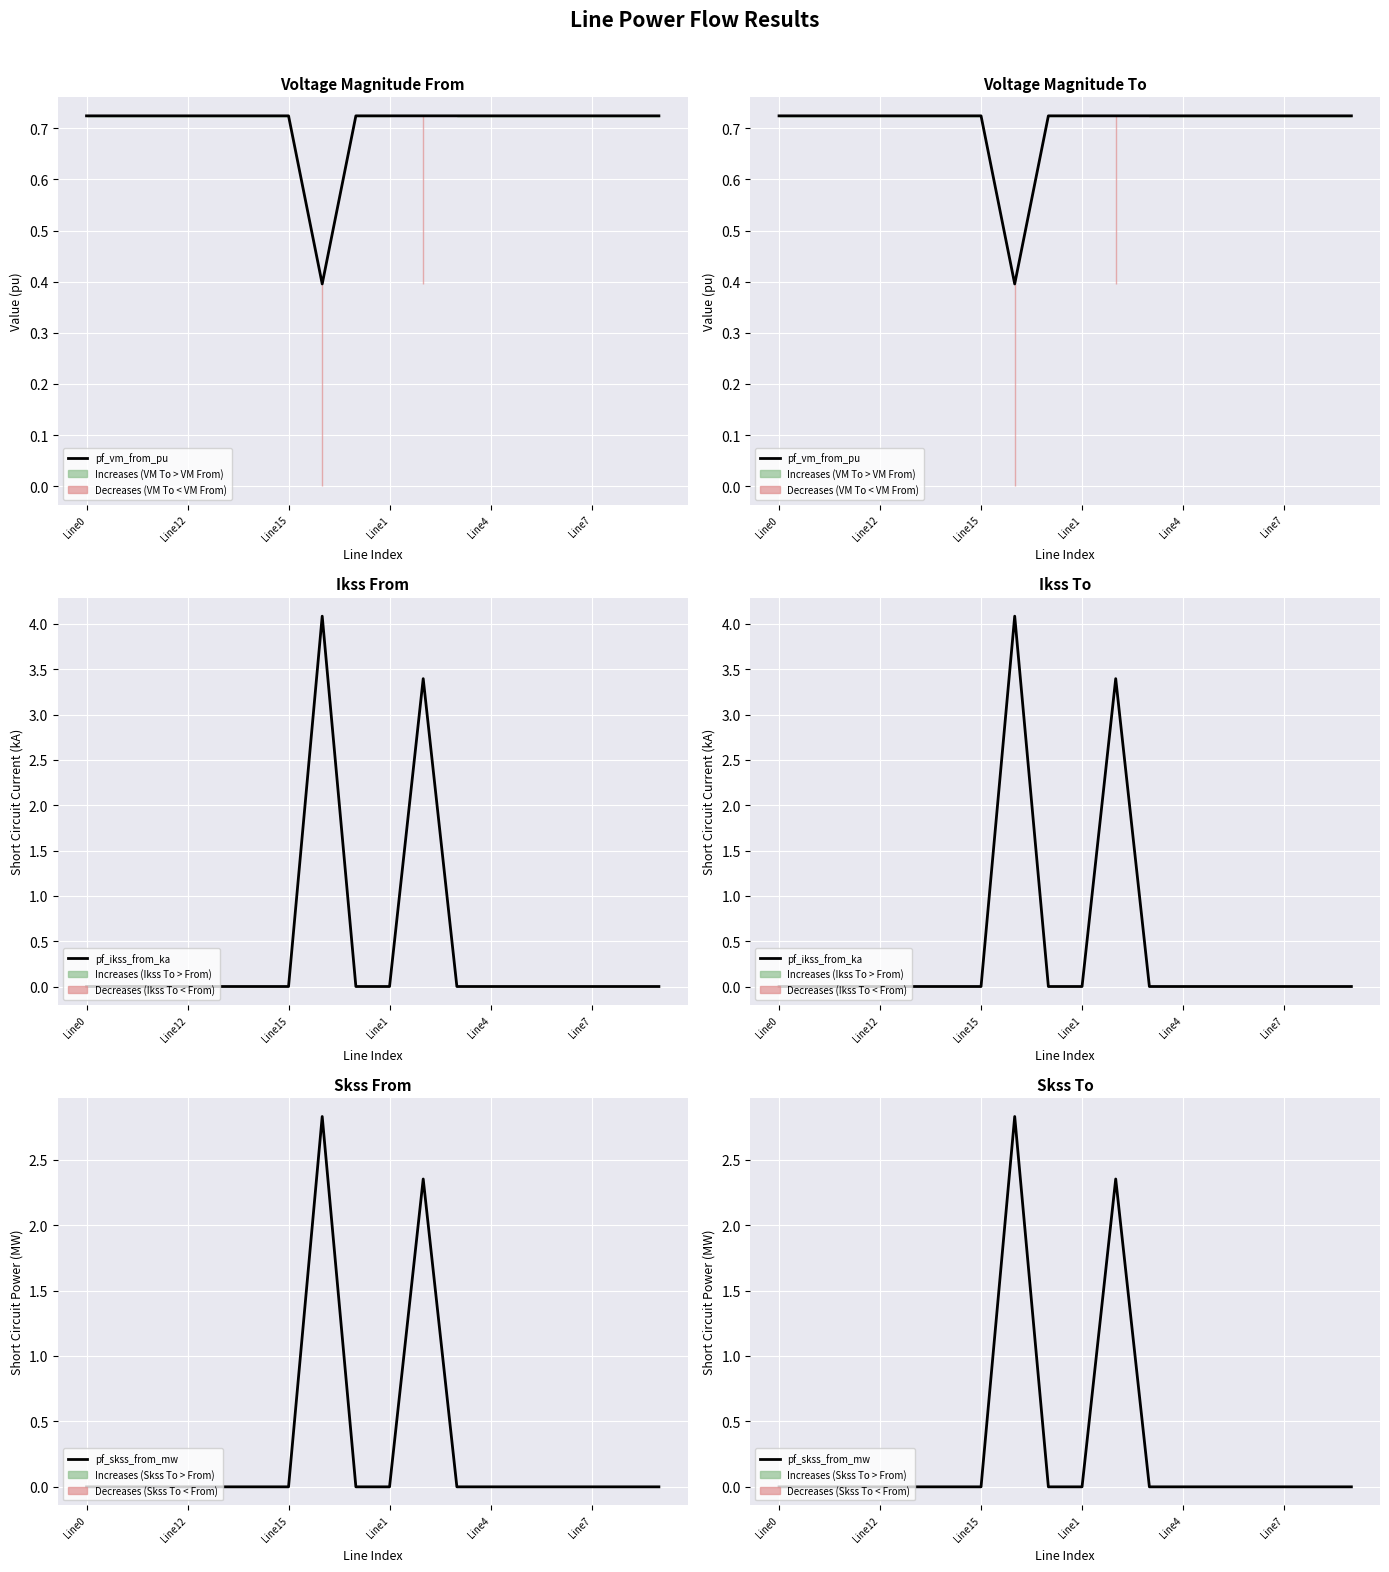

What is the label of the 11th point from the left?

10